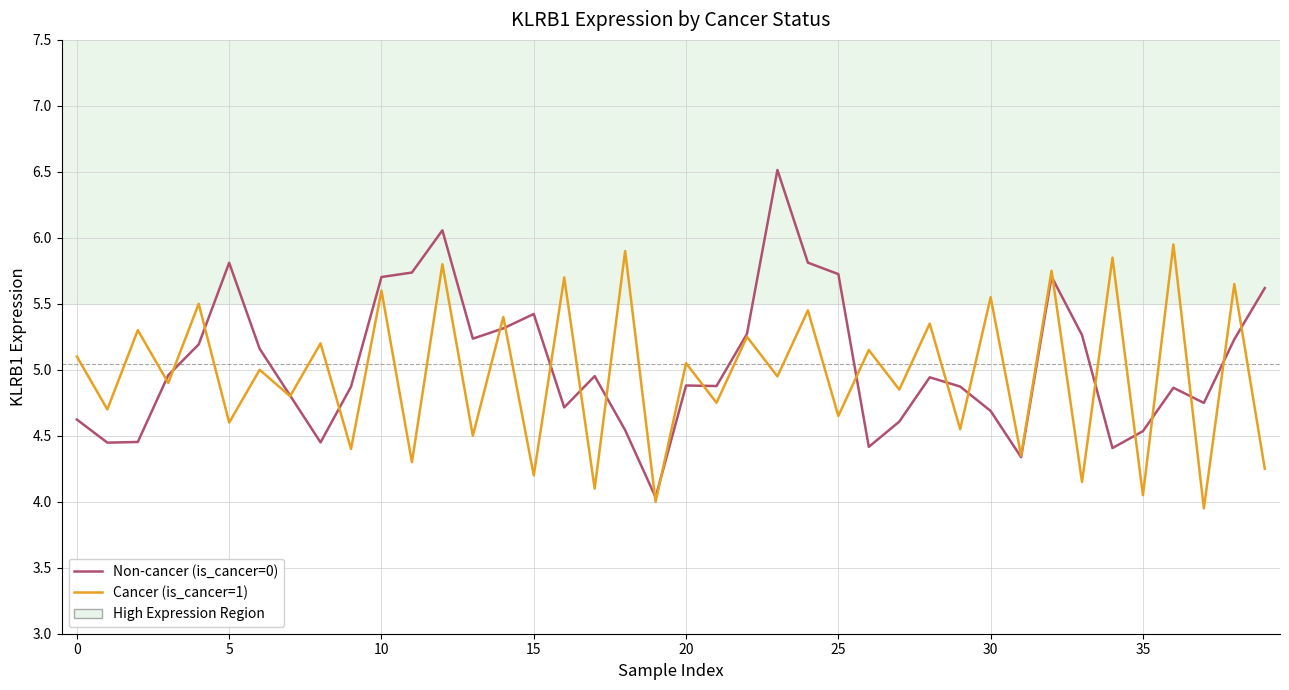

Count the number of categories in the chart.

40